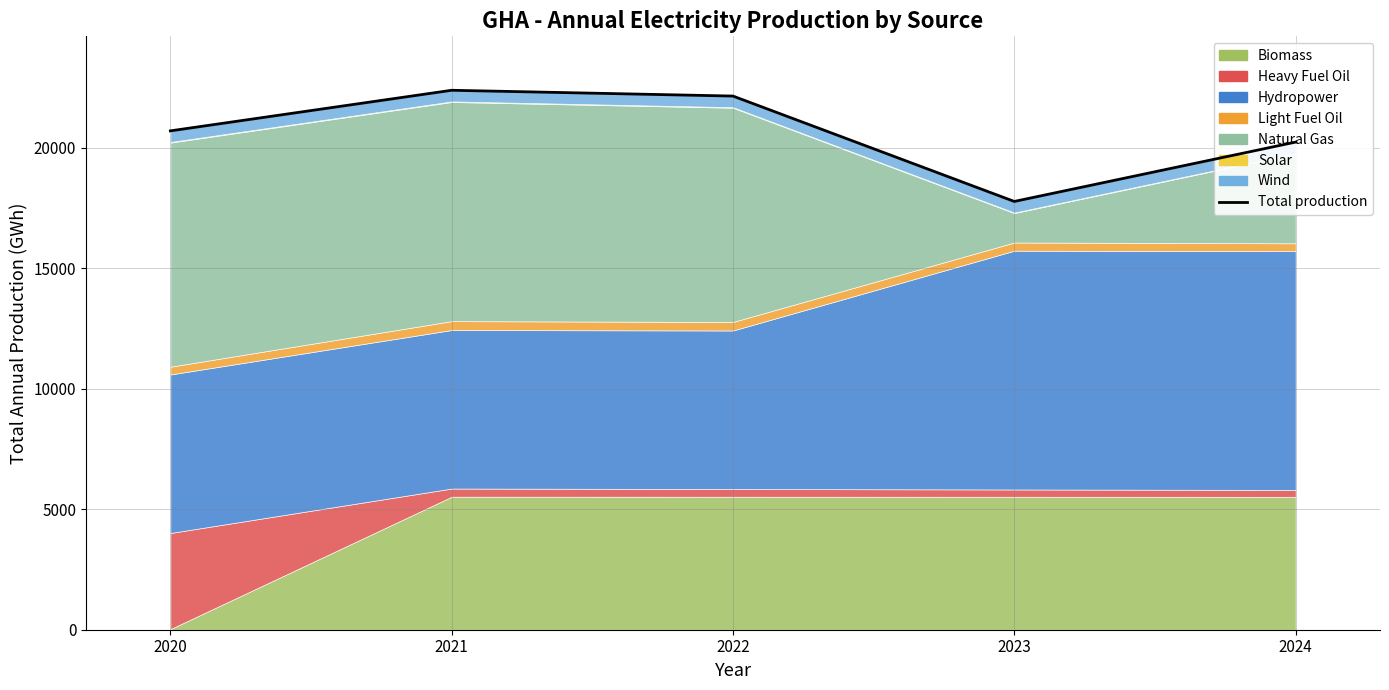

The value at 2024 is 28141.4. True or false?

False